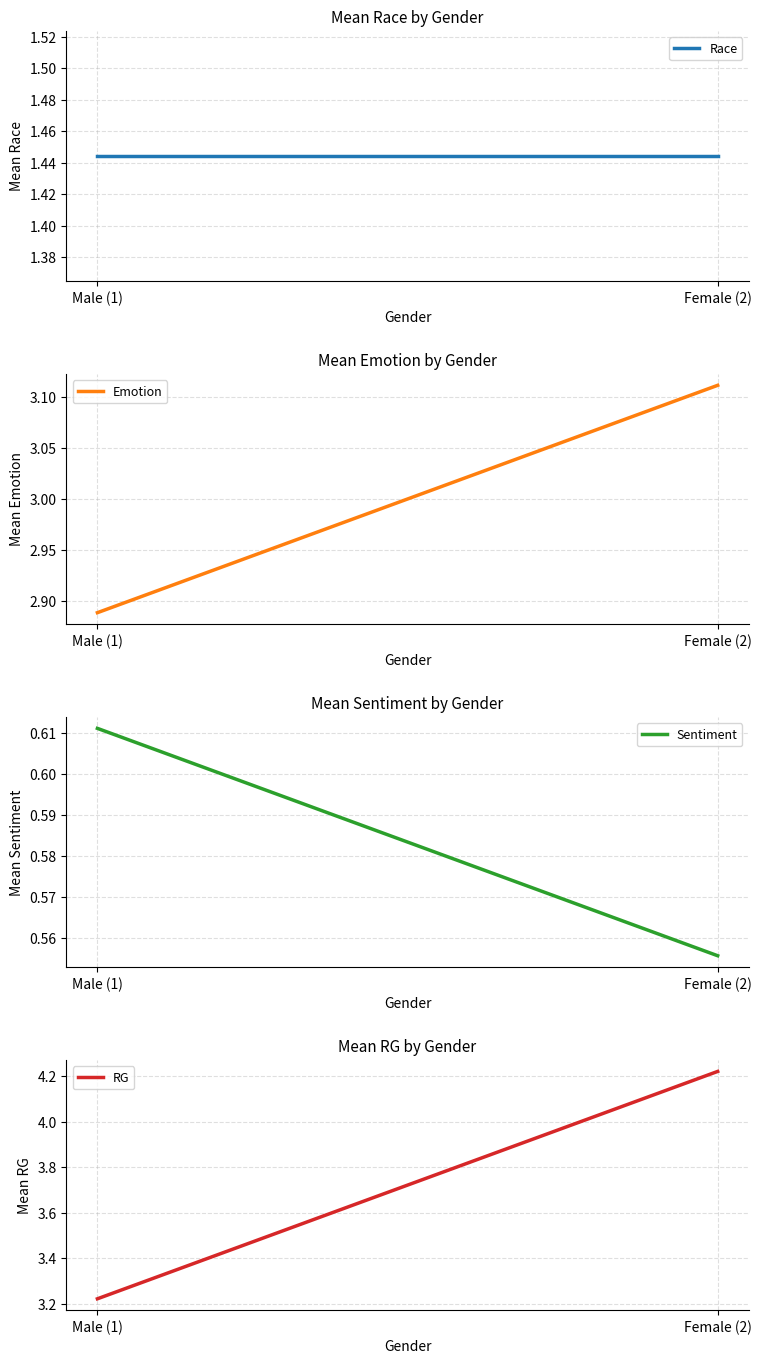

What are all the series names shown in the legend?

Race, Emotion, Sentiment, RG